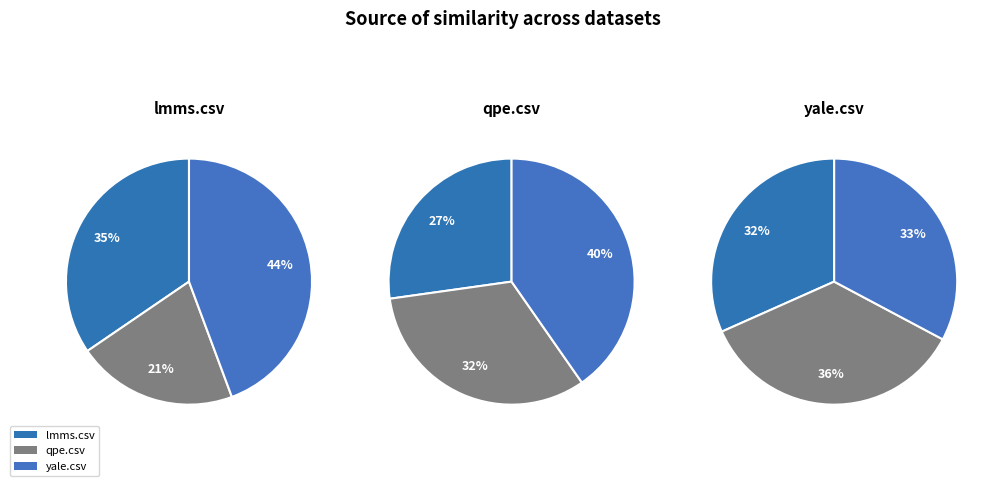

What is the spread (max minus min) of values at qpe.csv?

0.2